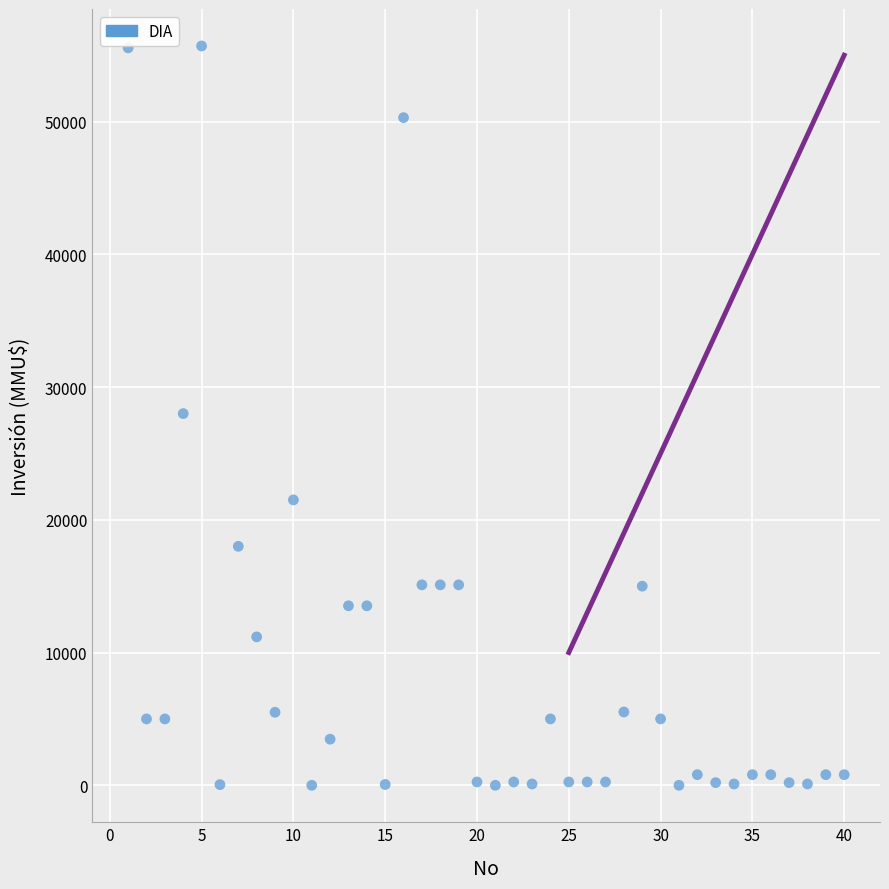

What is the range of X values (max minus min)?

39